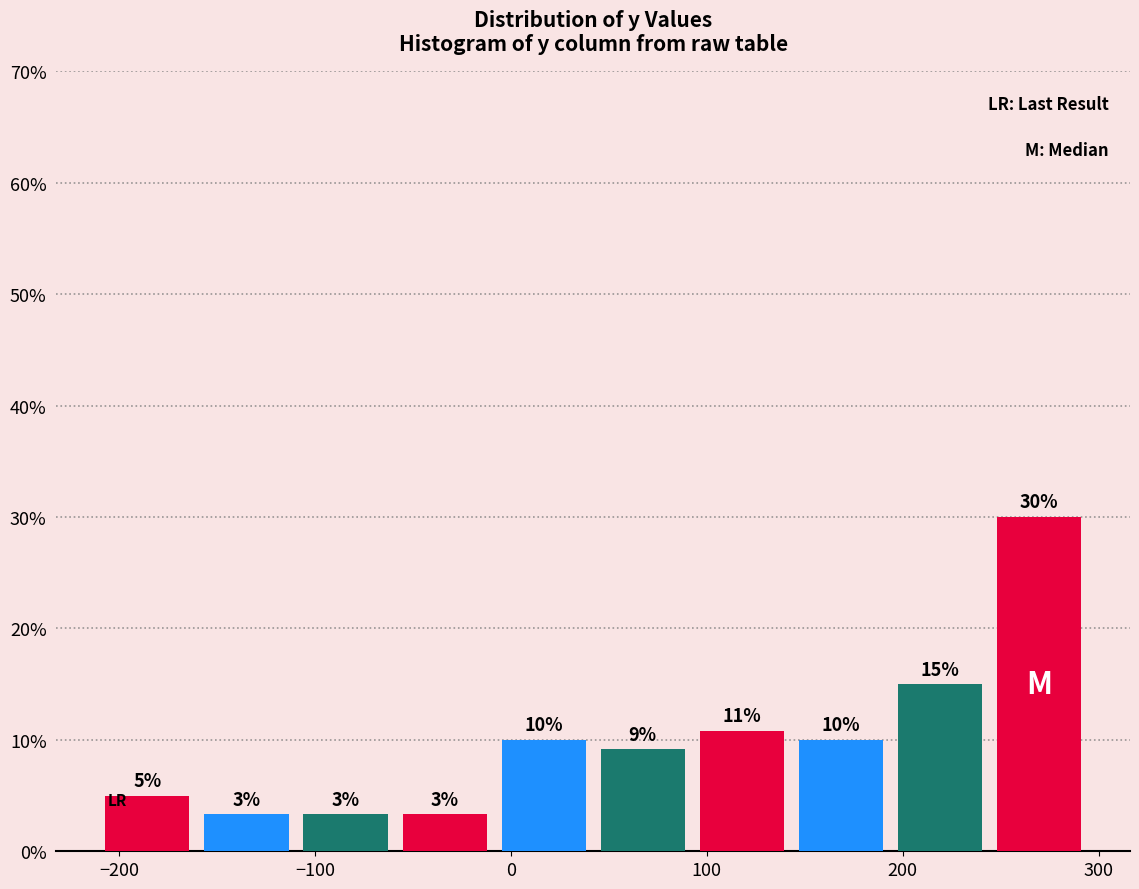

Over which range of the x-axis is the bar tallest?

240 to 290